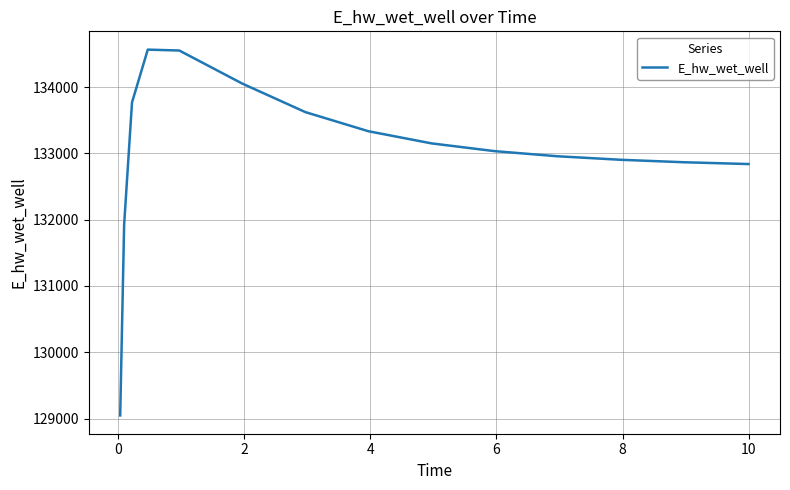

What is the difference between the maximum and minimum values?

5518.0